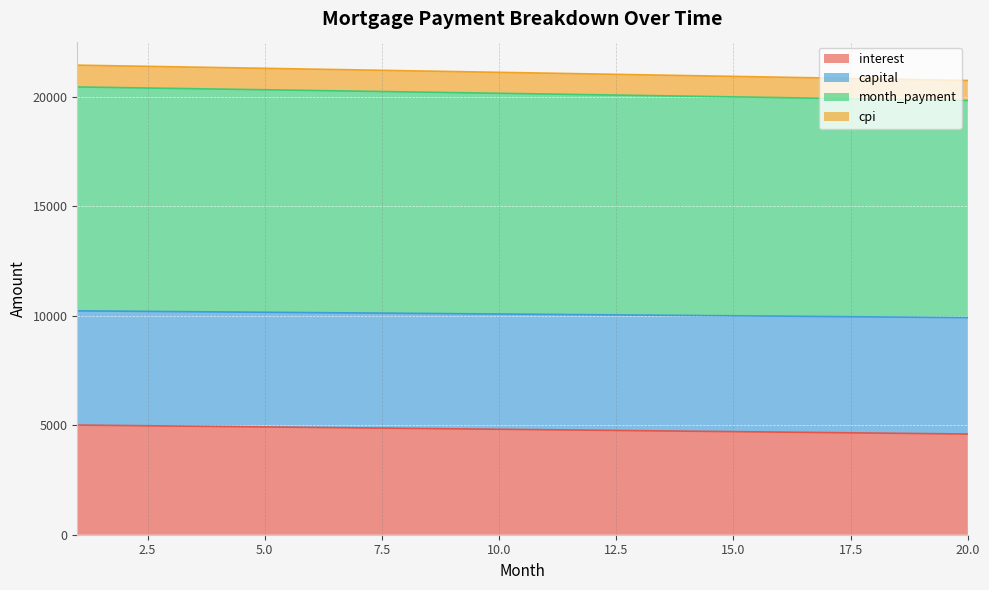

What is the value of the month_payment point at the 1st from the left?

10218.5